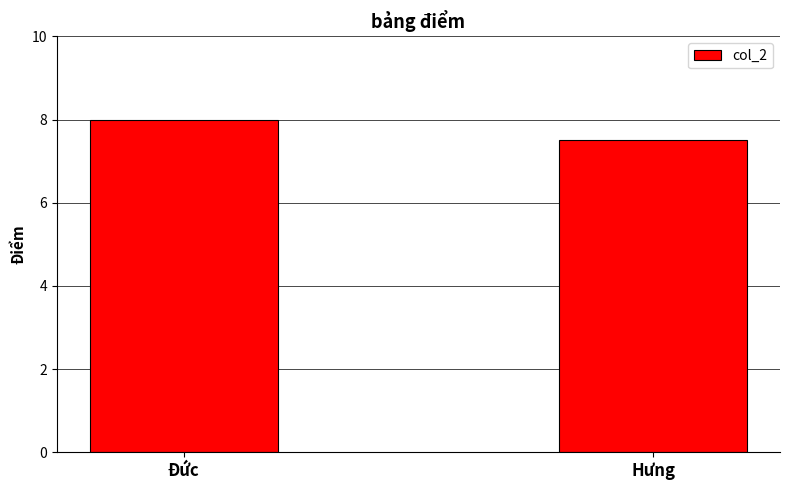

What is the difference between the values at Đức and Hưng?

0.5